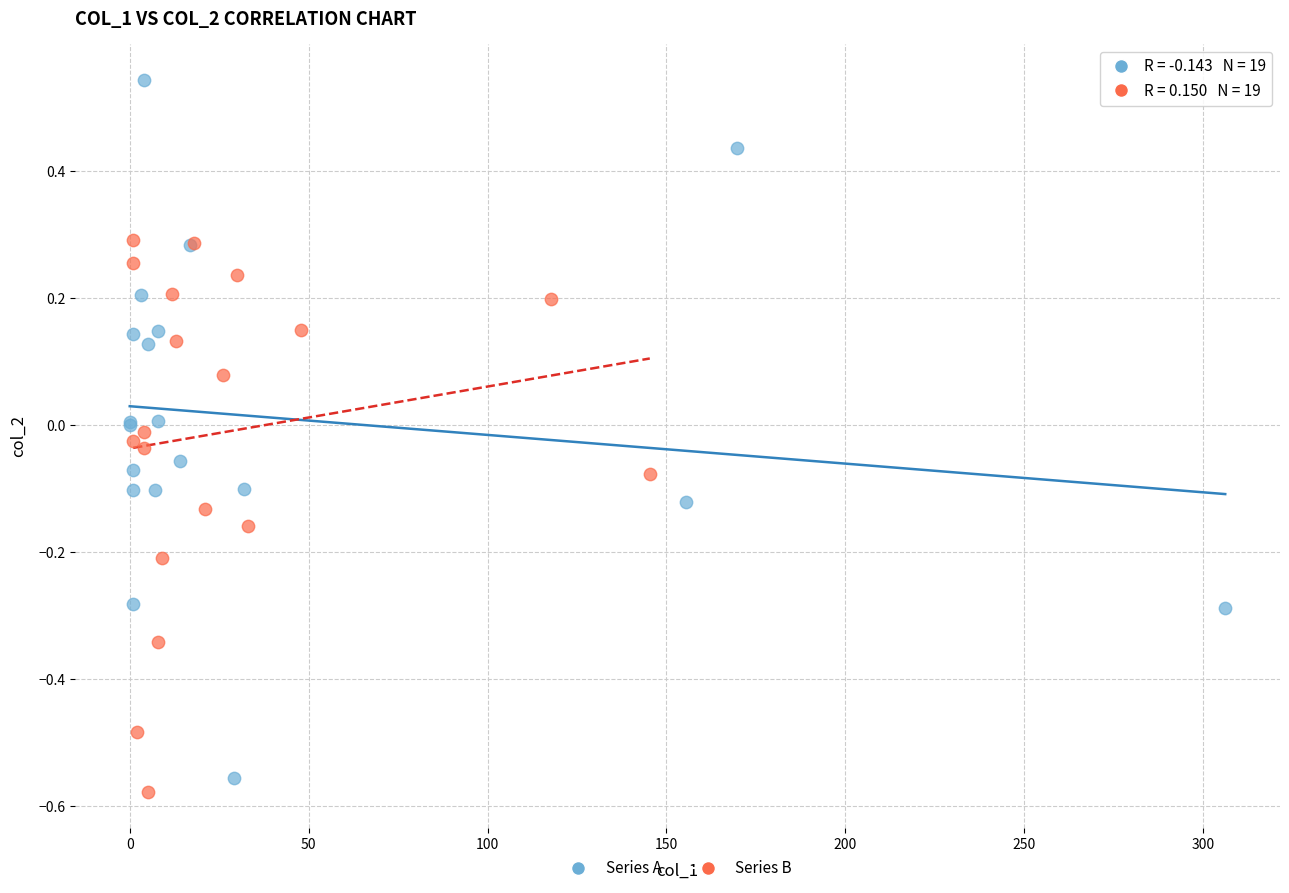

Which series reaches the minimum Y coordinate?

Series B